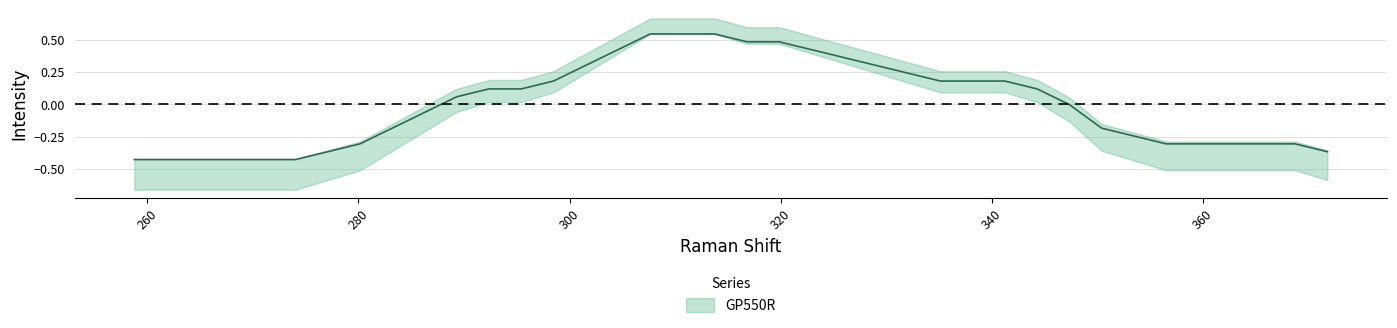

Where is the data nearest to the value 0?

347.347